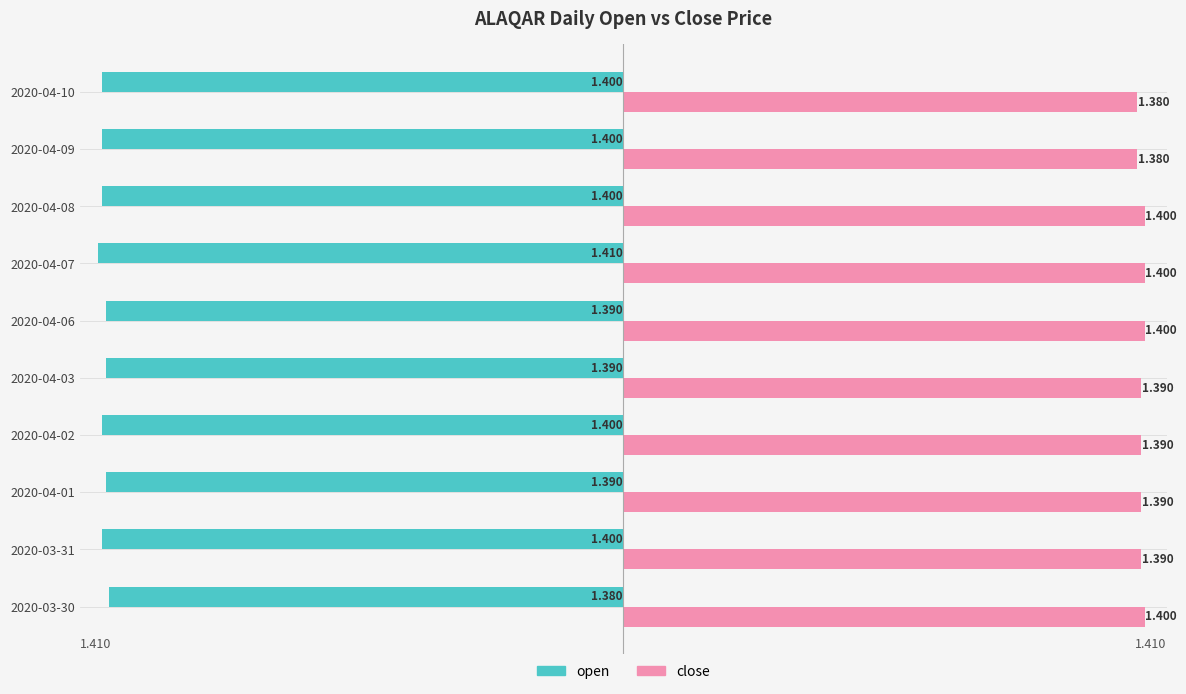

Is the value of close at 2020-04-08 greater than the value of open at 2020-04-03?

Yes